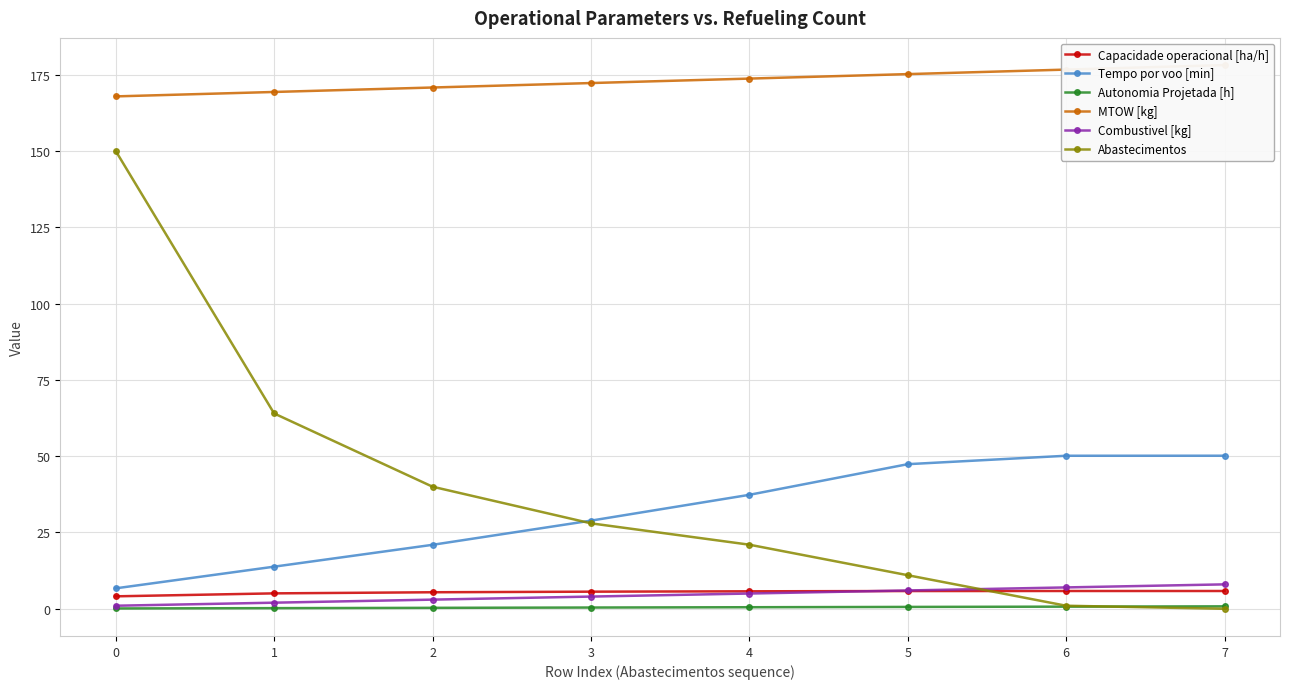

What is the value of the Tempo por voo [min] point at the 1st from the left?

6.7